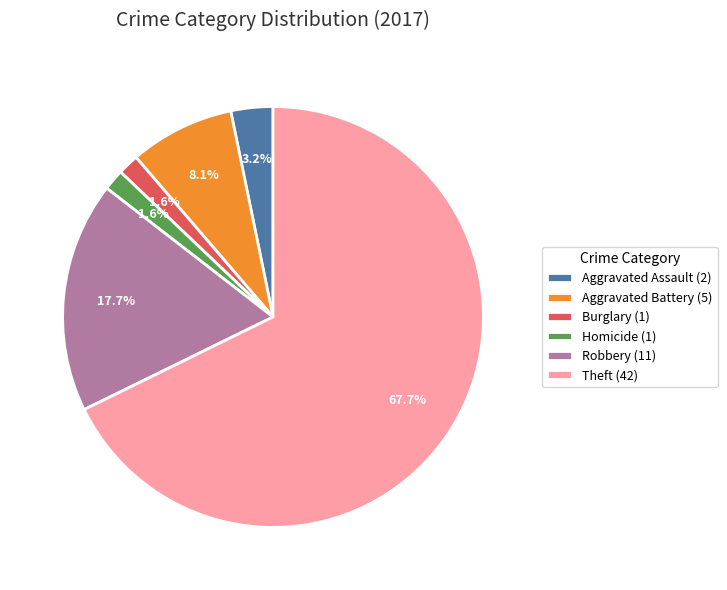

To the nearest percent, what is the difference between the largest and smallest slice percentages?

66%